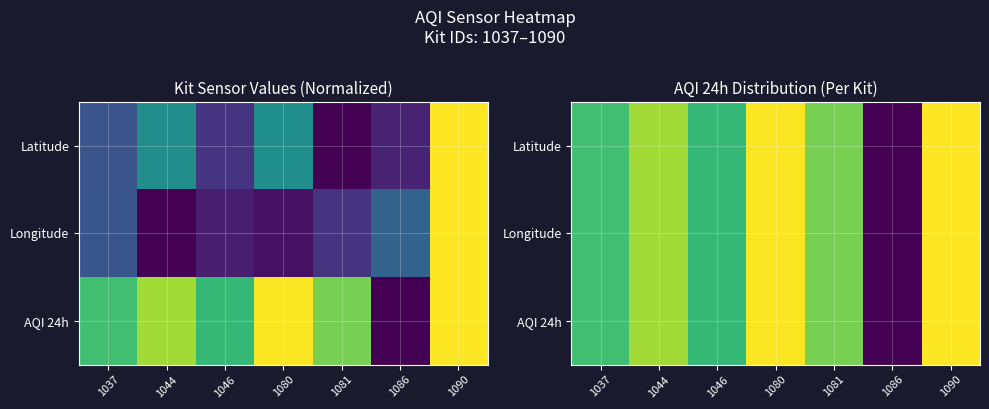

What is the average value of the AQI 24h series?

0.7